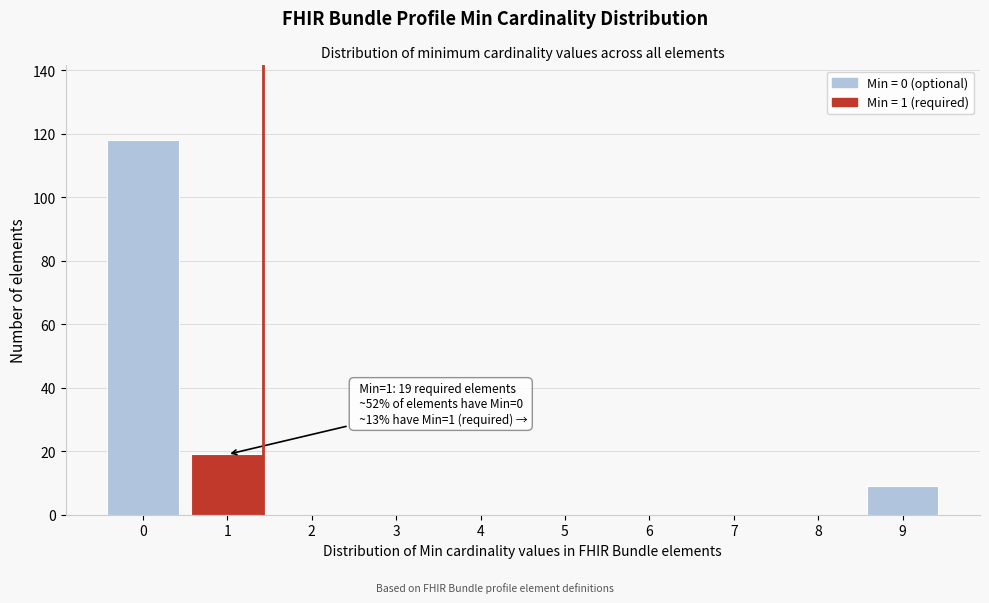

Reading right to left, extract all data points from this chart.

9=9	8=0	7=0	6=0	5=0	4=0	3=0	2=0	1=19	0=118